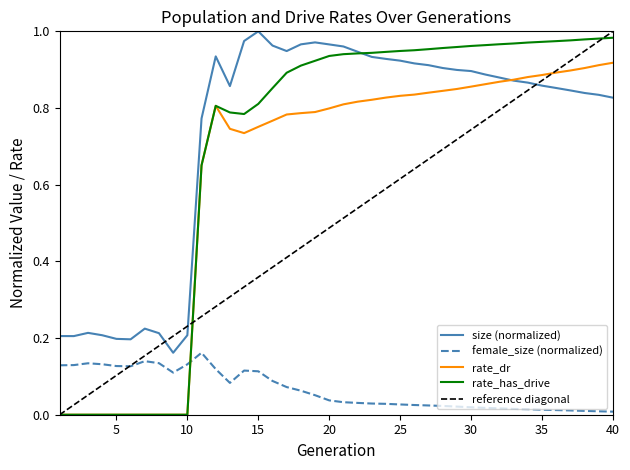

Which category has the lowest value in the size series?

9